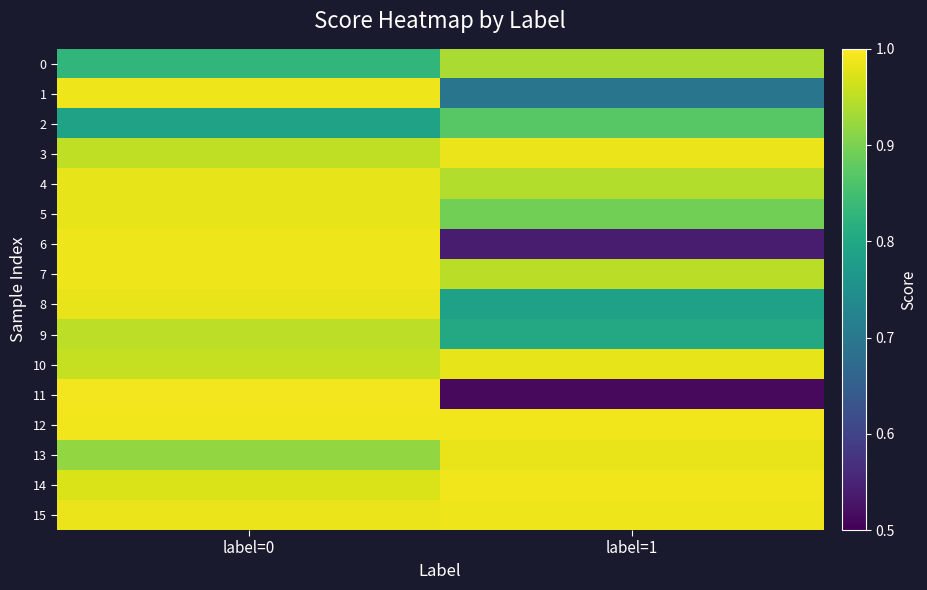

Reading left to right, what are all the values shown in this chart?

0: label=0=0.8	label=1=0.9
1: label=0=1.0	label=1=0.7
2: label=0=0.8	label=1=0.9
3: label=0=1.0	label=1=1.0
4: label=0=1.0	label=1=0.9
5: label=0=1.0	label=1=0.9
6: label=0=1.0	label=1=0.5
7: label=0=1.0	label=1=0.9
8: label=0=1.0	label=1=0.8
9: label=0=1.0	label=1=0.8
10: label=0=1.0	label=1=1.0
11: label=0=1.0	label=1=0.5
12: label=0=1.0	label=1=1.0
13: label=0=0.9	label=1=1.0
14: label=0=1.0	label=1=1.0
15: label=0=1.0	label=1=1.0